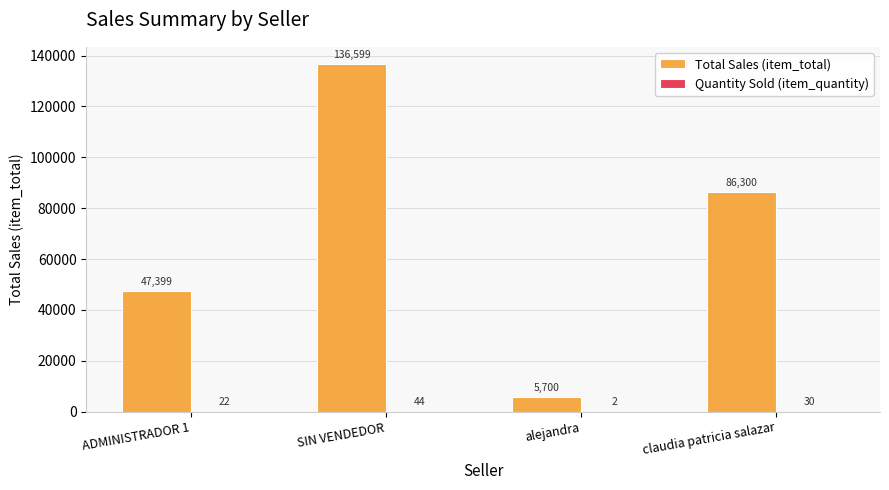

What is the sum of the Total Sales (item_total) values at alejandra and SIN VENDEDOR?

142299